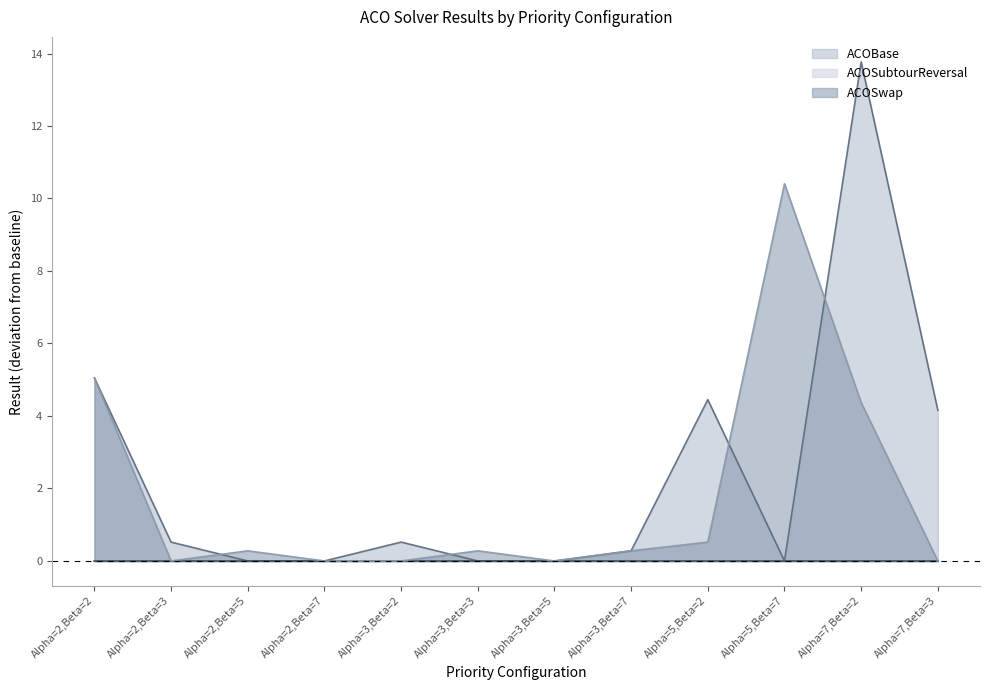

Read the ACOSwap value at Alpha=3,Beta=7.

0.3